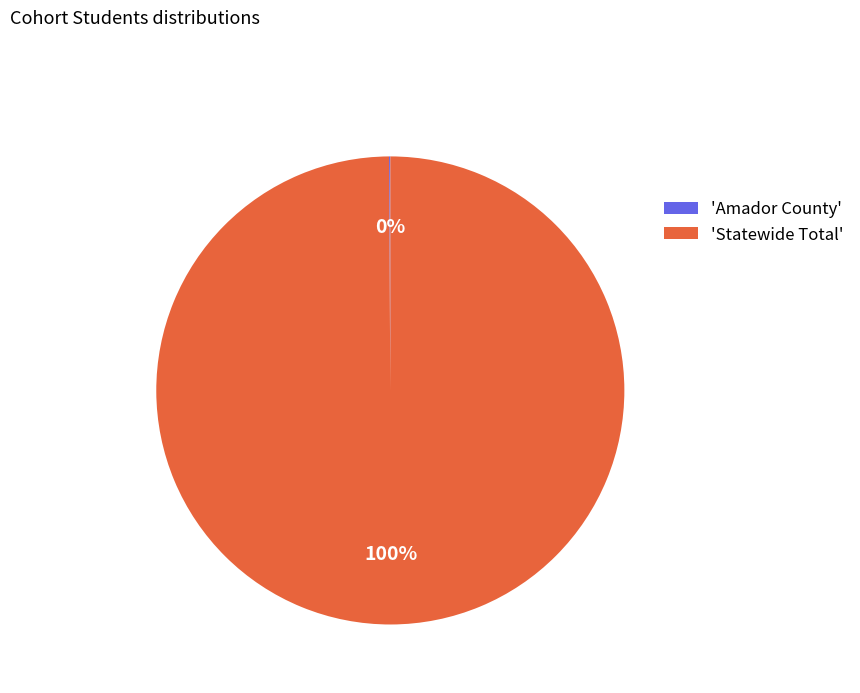

Is there any slice that represents more than half of the pie?

Yes